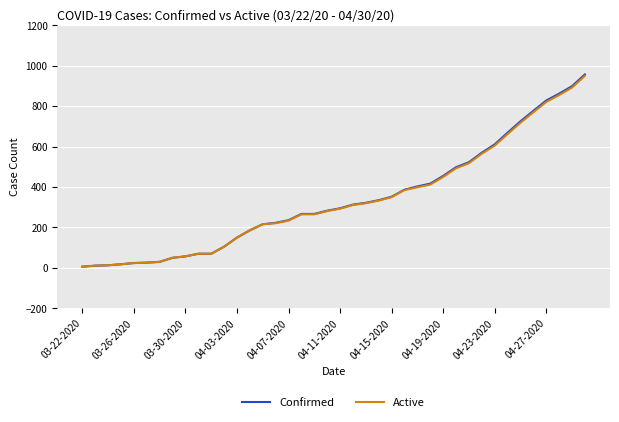

What is the maximum value shown in the chart?

957